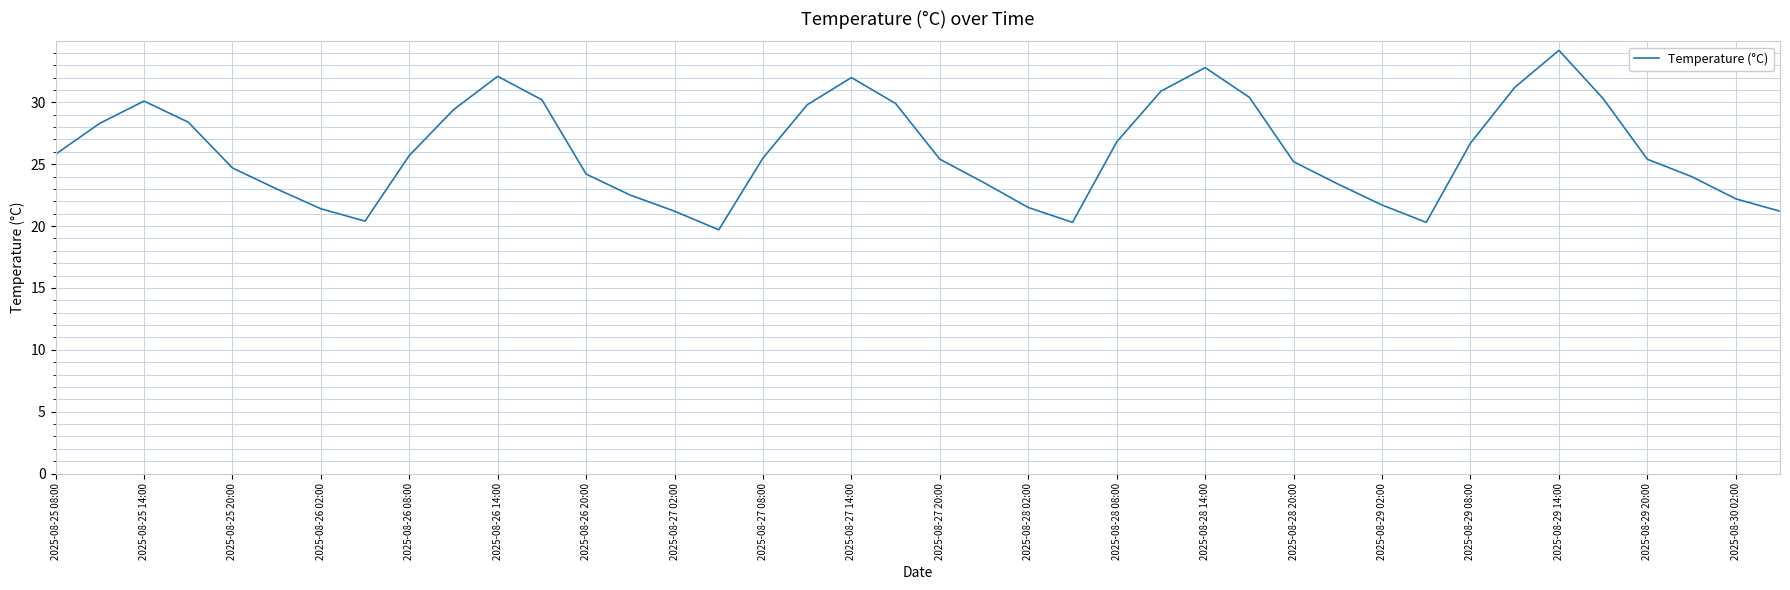

What is the minimum value shown in the chart?

19.7